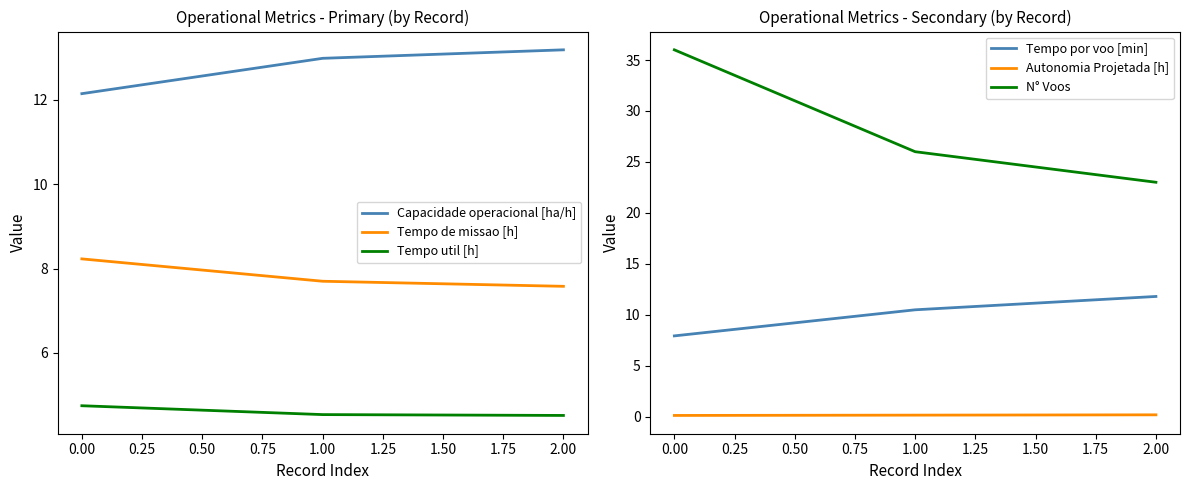

Which category has the lowest value in the Tempo por voo [min] series?

0.00